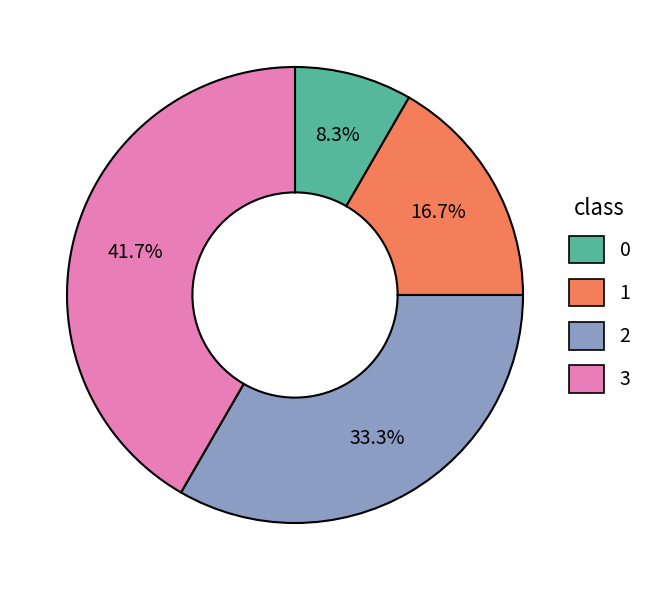

Does 0 represent more than half of the total?

No